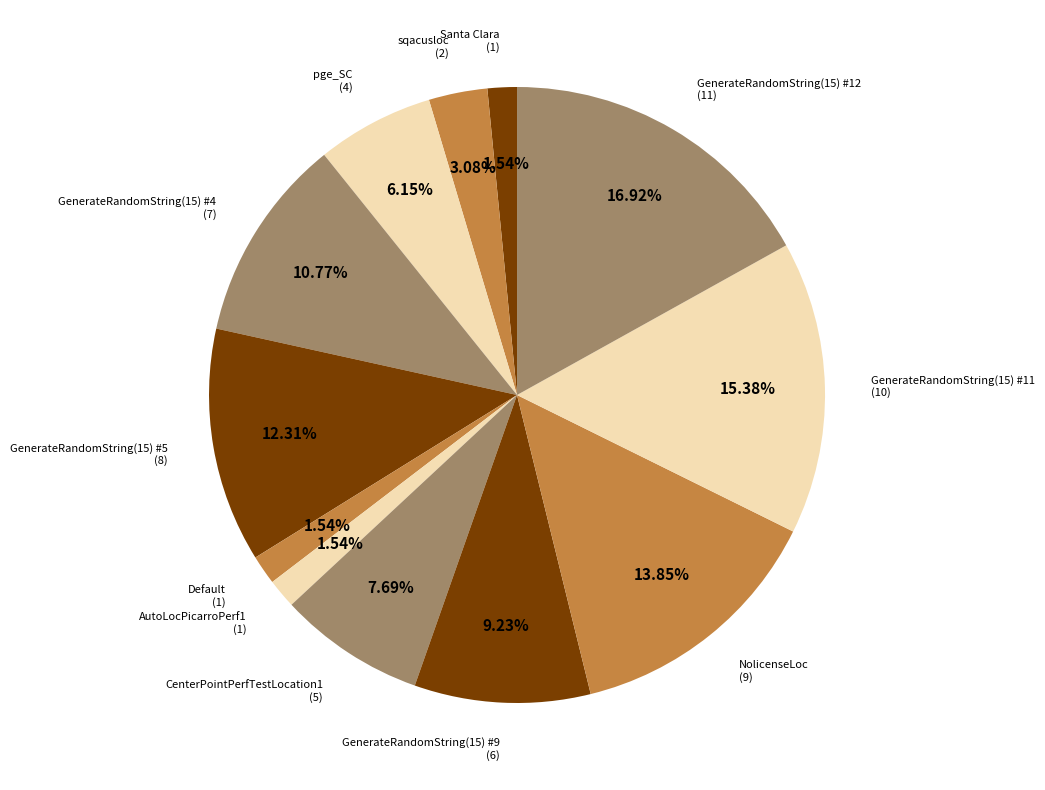

Count the number of slices in the pie.

12